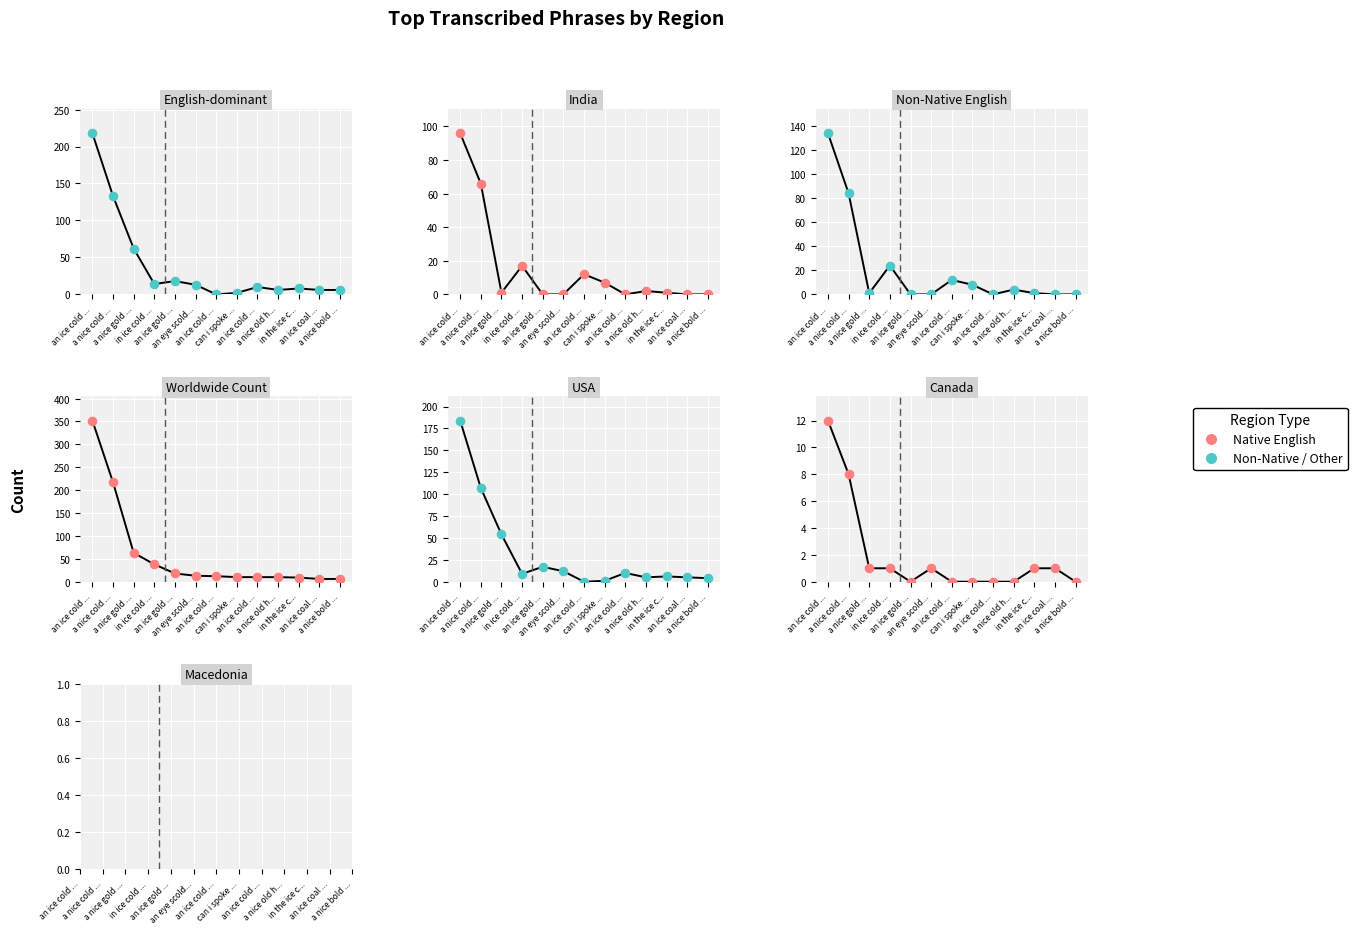

Which series contains the highest Y value?

Worldwide Count